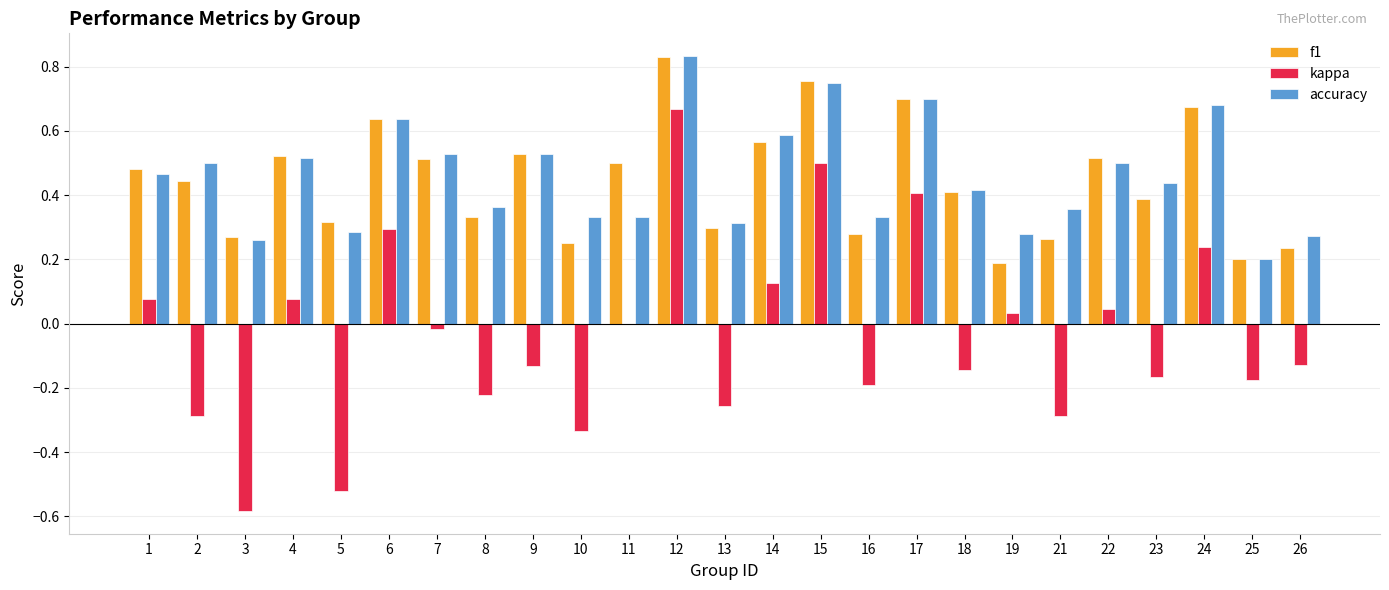

Are the bars horizontal?

No